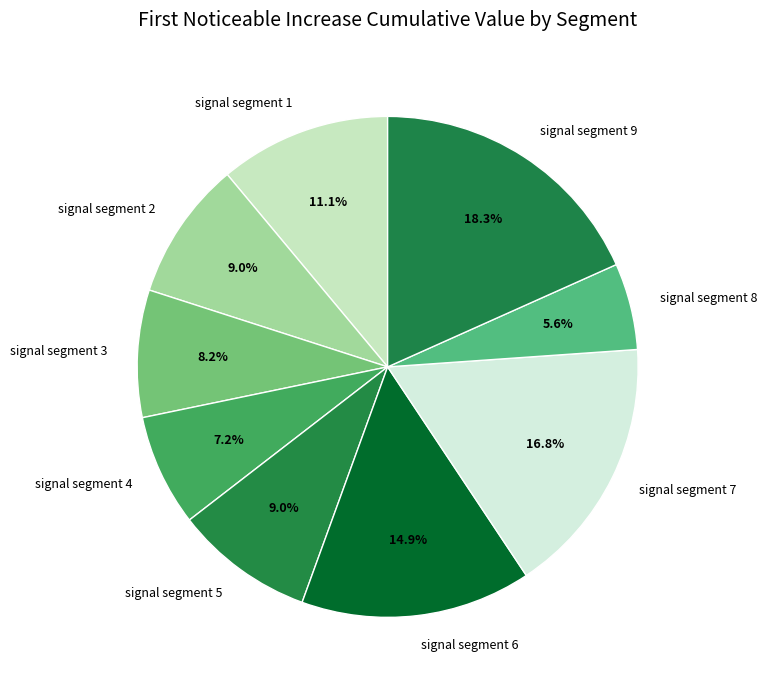

Is there any slice that represents more than half of the pie?

No